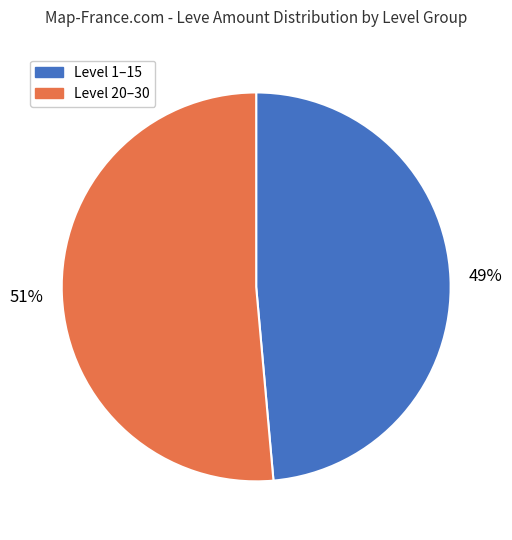

Does any single category account for the majority?

Yes